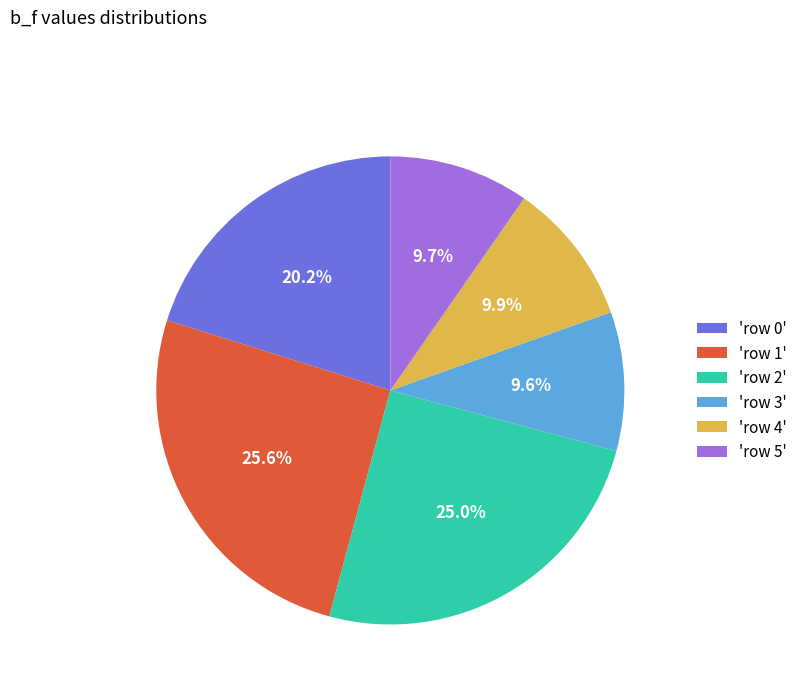

To the nearest percent, what is the difference between the largest and smallest slice percentages?

16%